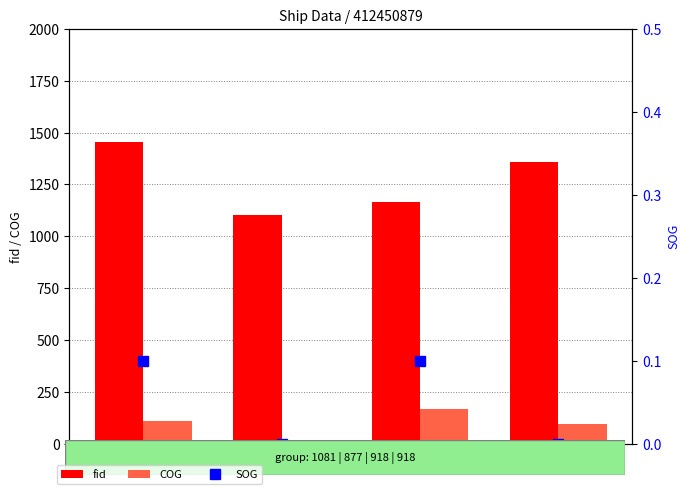

The value of SOG at 918 is 0.1. True or false?

True